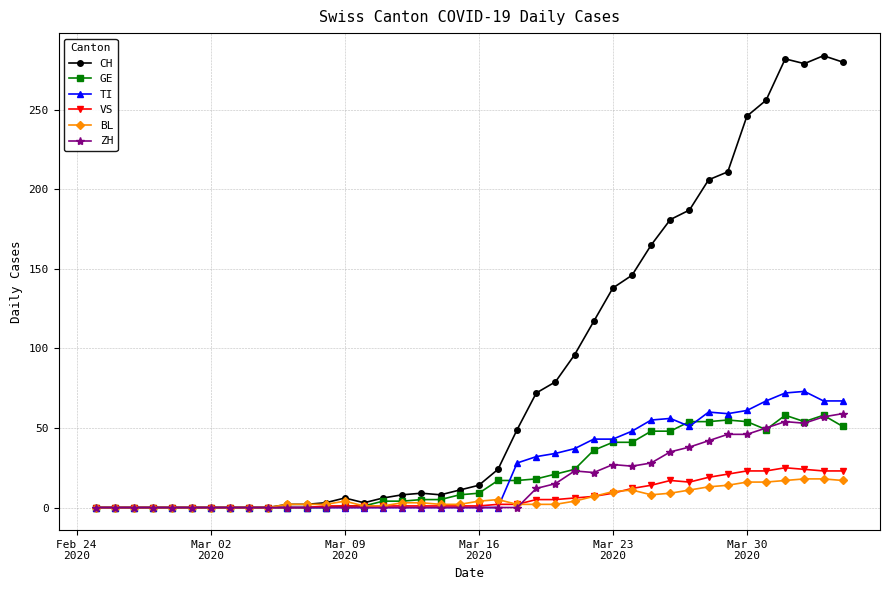

True or false: GE has more than 1 interior local peaks.

True